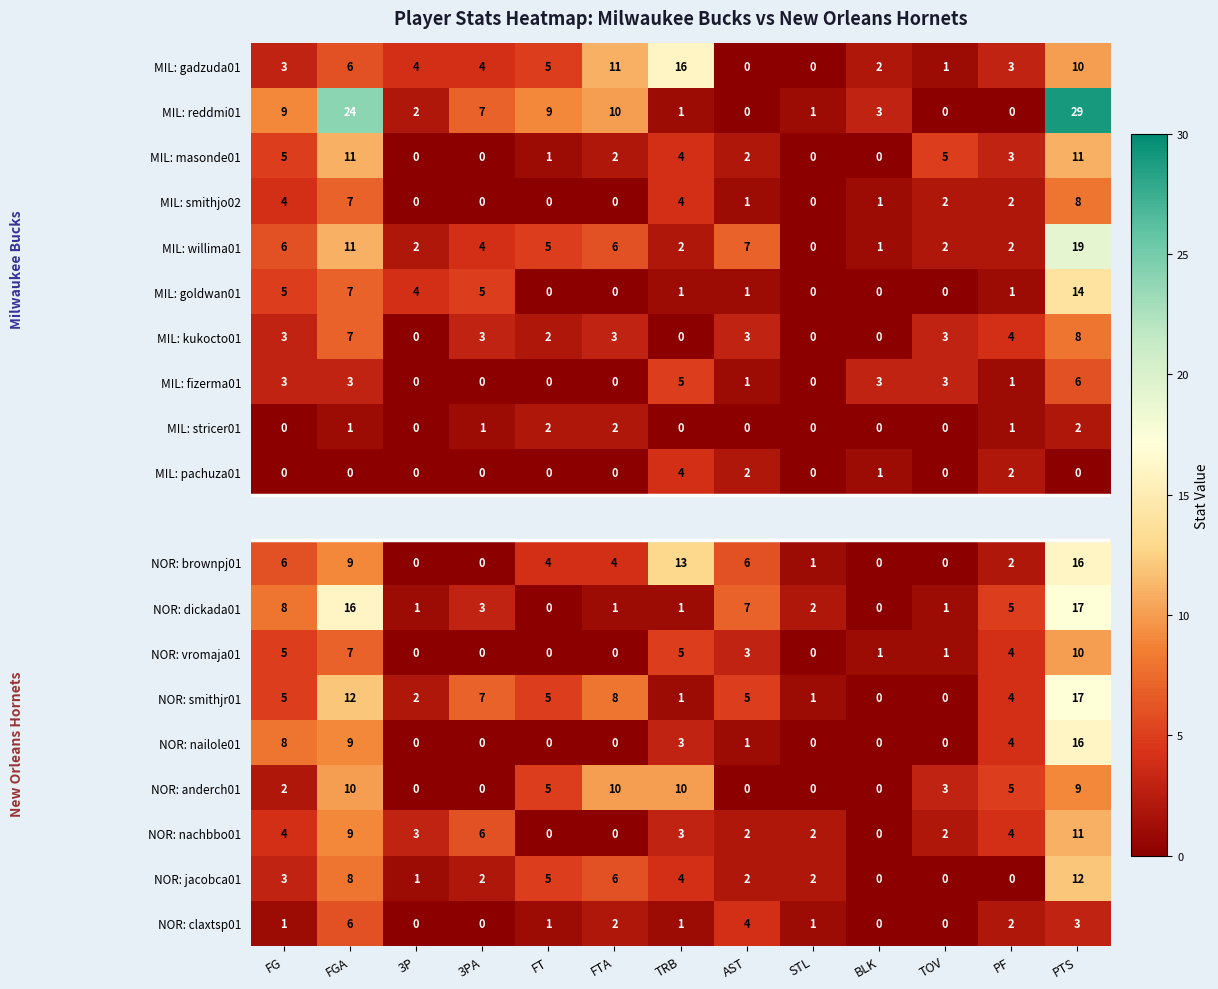

At how many categories does at least one series exceed 0?

13